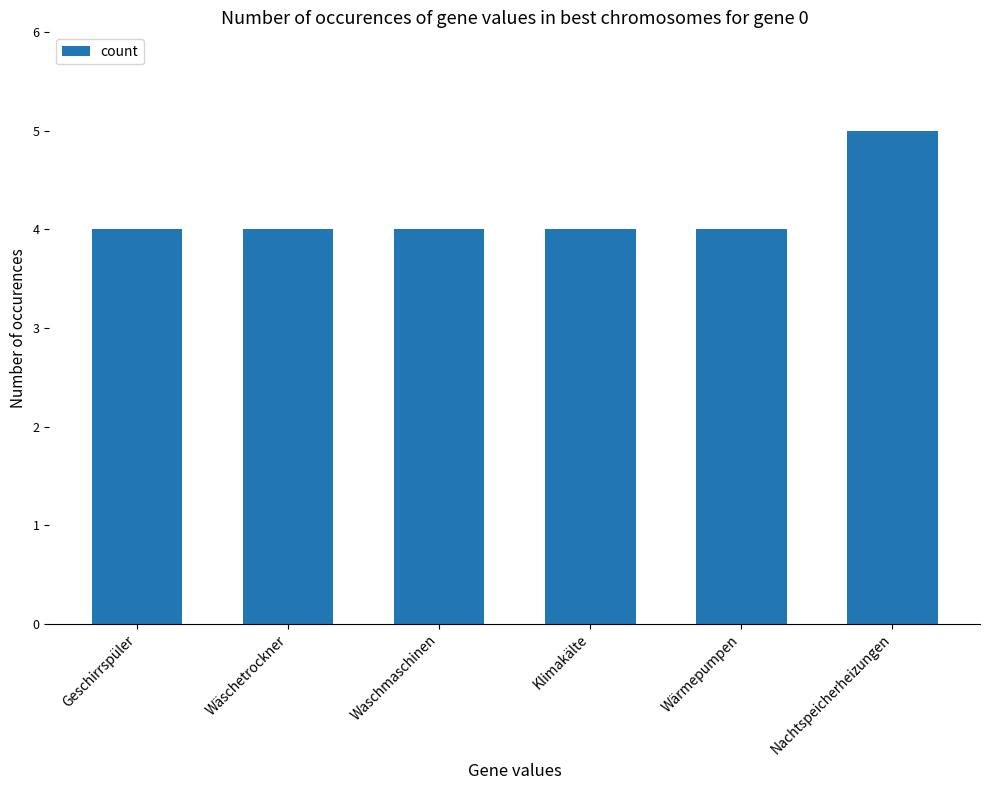

What is the label of the 2nd bar from the right?

Wärmepumpen